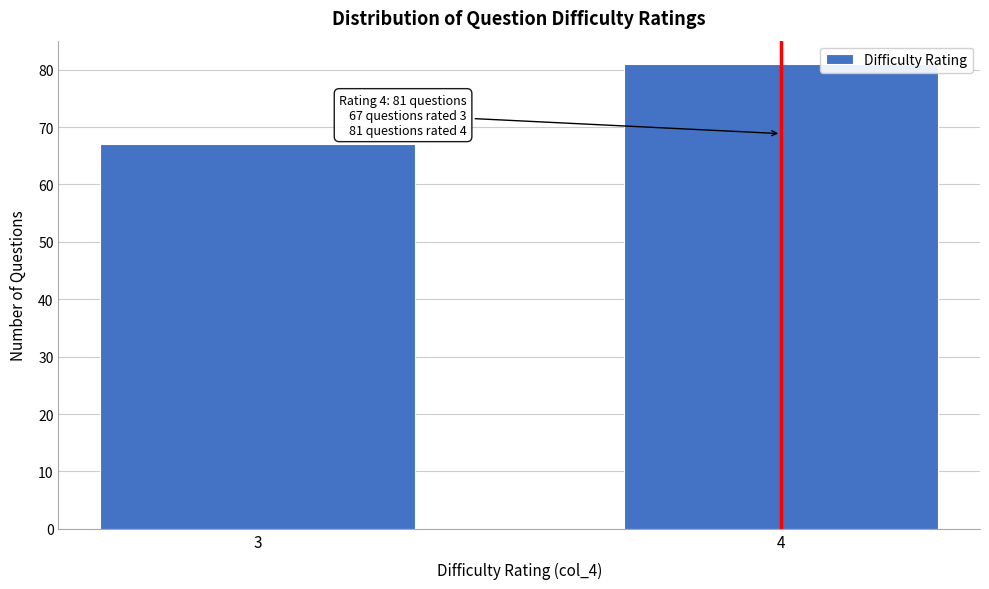

Reading left to right, extract all data points from this chart.

3=67	4=81